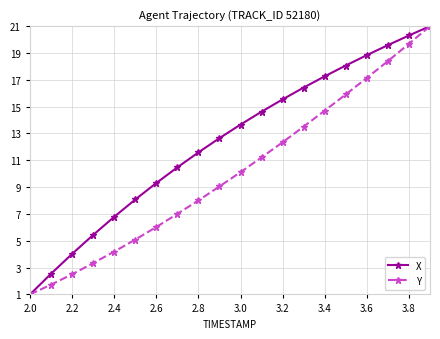

What is the highest value of the Y series?

21.0